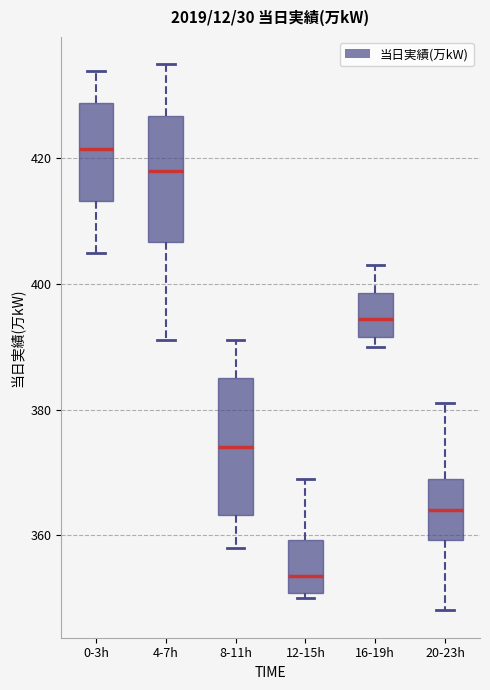

Reading left to right, read every box against the y-axis: the position of its median line, the range the box covers, and the ends of its whiskers. The values are not printed on the chart, so give them approximately, as read against the axis.

0-3h: median 422, box 414 to 428, whiskers 406 to 434
4-7h: median 418, box 406 to 426, whiskers 392 to 436
8-11h: median 374, box 364 to 386, whiskers 358 to 392
12-15h: median 354, box 350 to 360, whiskers 350 (just below the box's lower edge) to 370
16-19h: median 394, box 392 to 398, whiskers 390 to 404
20-23h: median 364, box 360 to 370, whiskers 348 to 382